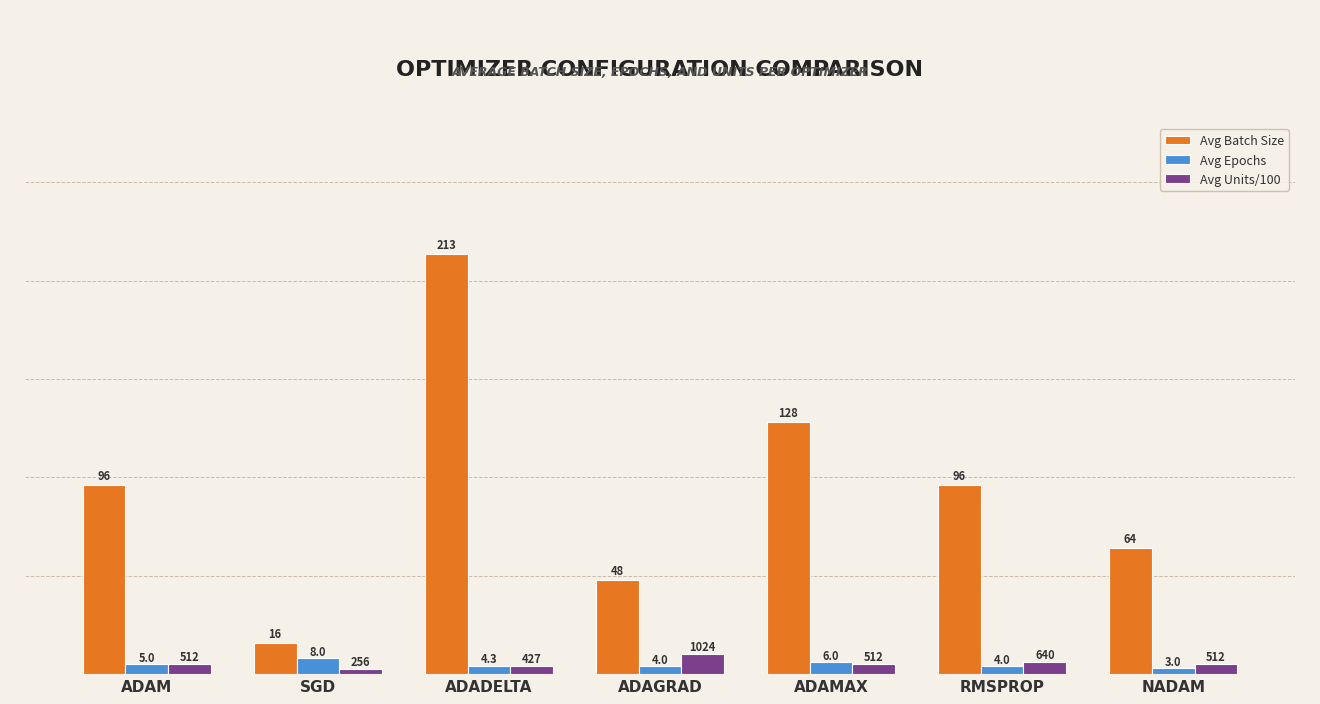

What is the label of the 4th bar from the left?

ADAGRAD